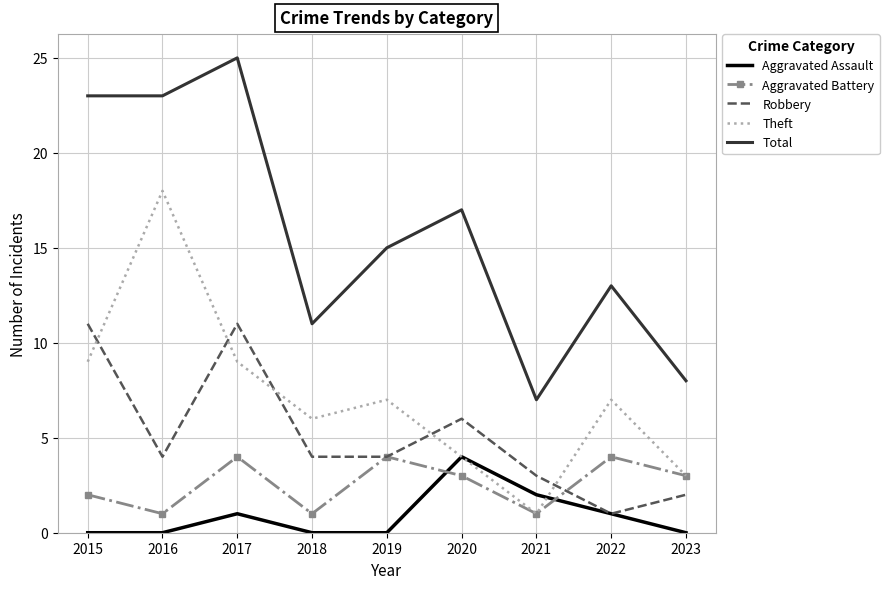

How many intersections are there between Aggravated Battery and Aggravated Assault?

2